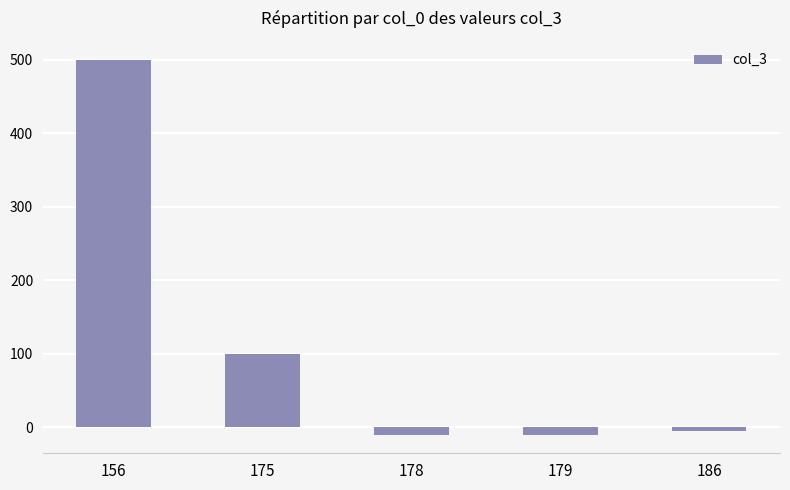

Which label corresponds to the largest value in the chart?

156